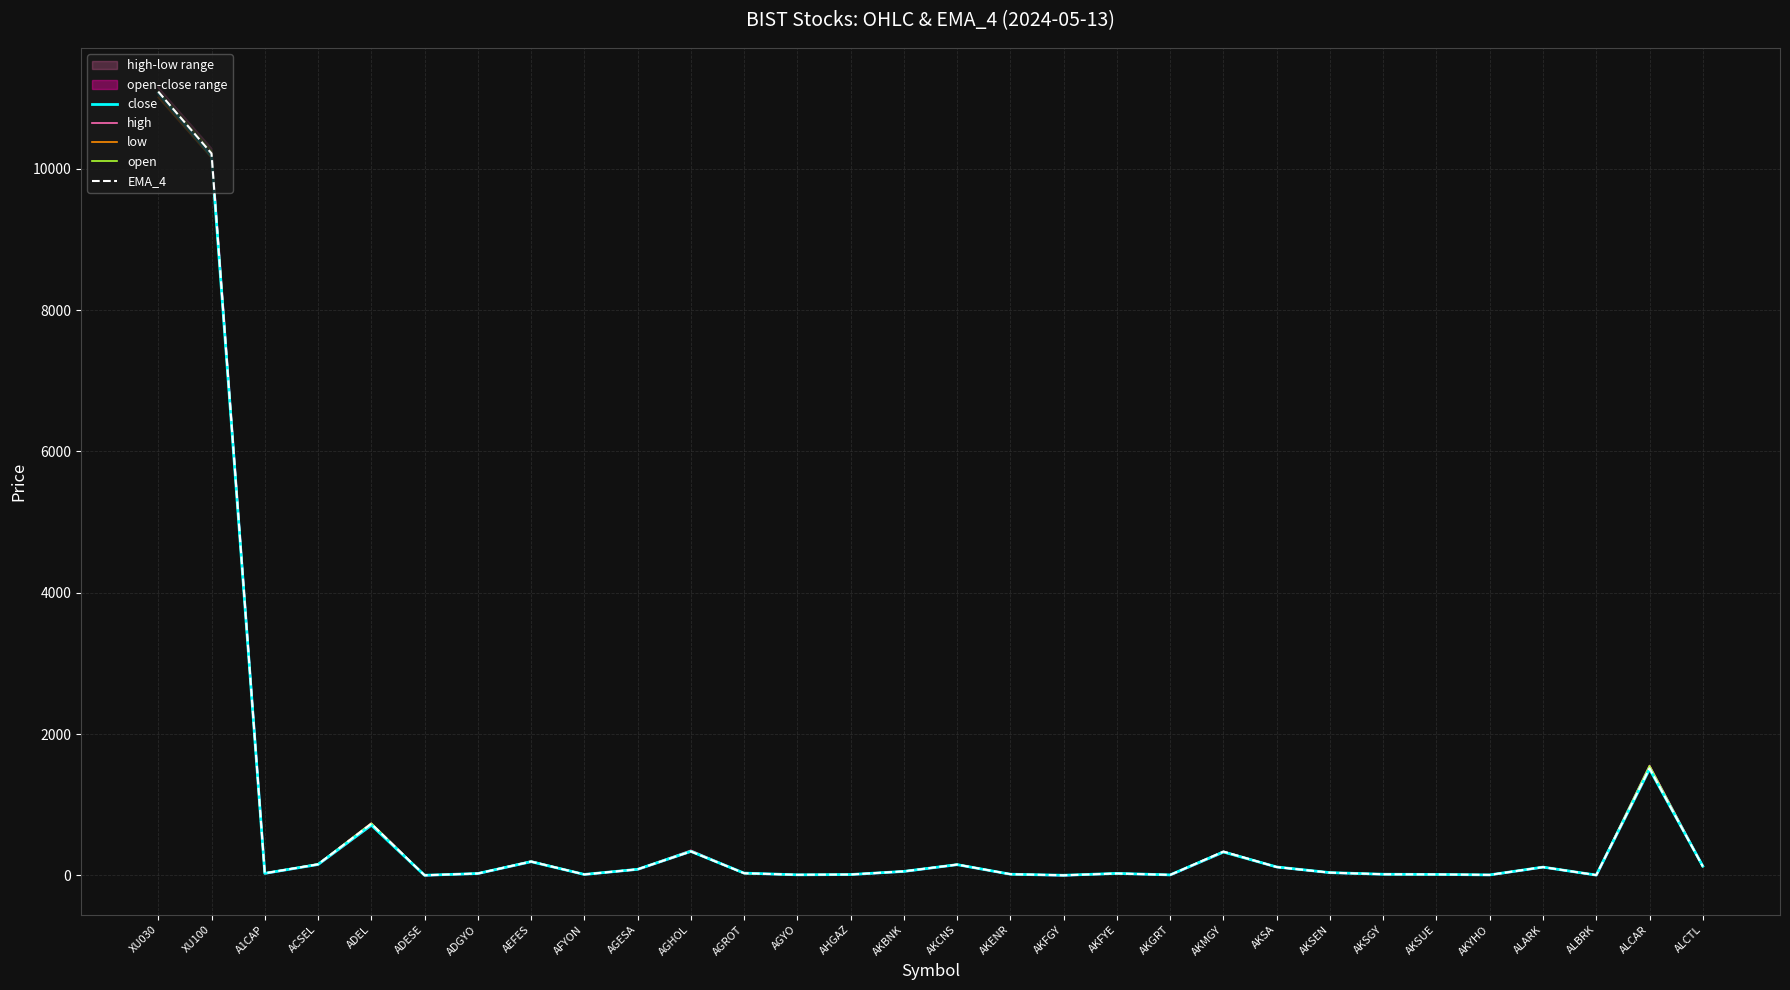

What position from the right is ADGYO?

24